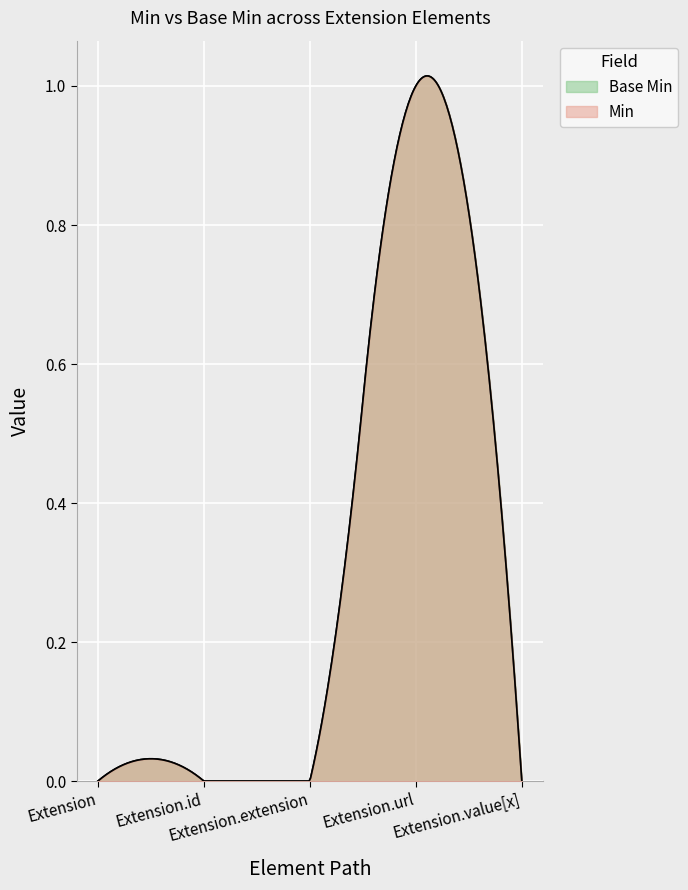

Reading left to right, extract all data points from this chart.

Extension: 0	0
Extension.id: 0	0
Extension.extension: 0	0
Extension.url: 1	1
Extension.value[x]: 0	0